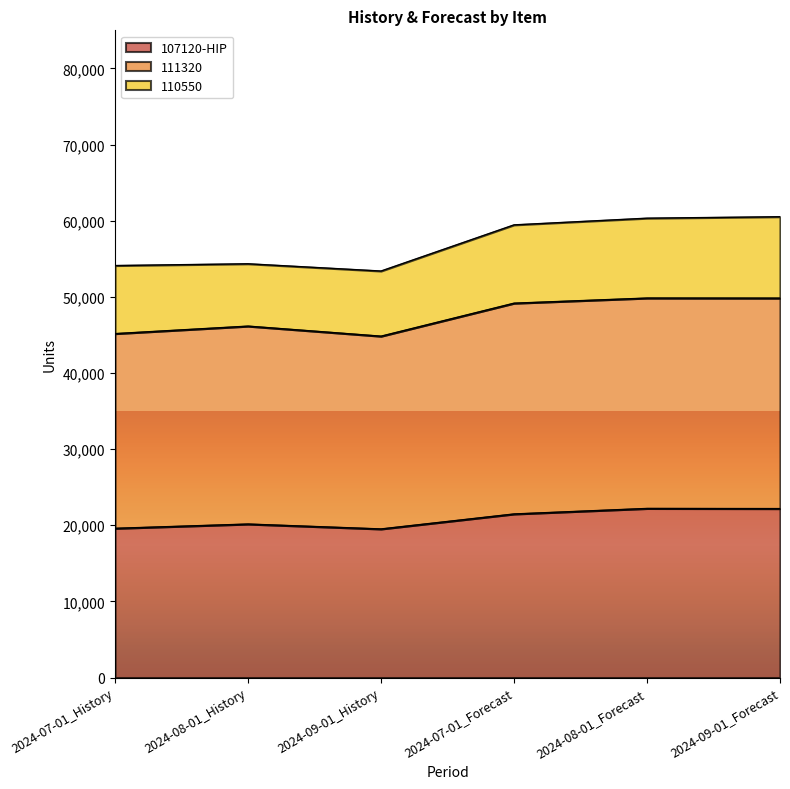

What is the total value across all series at 2024-07-01_History?

54106